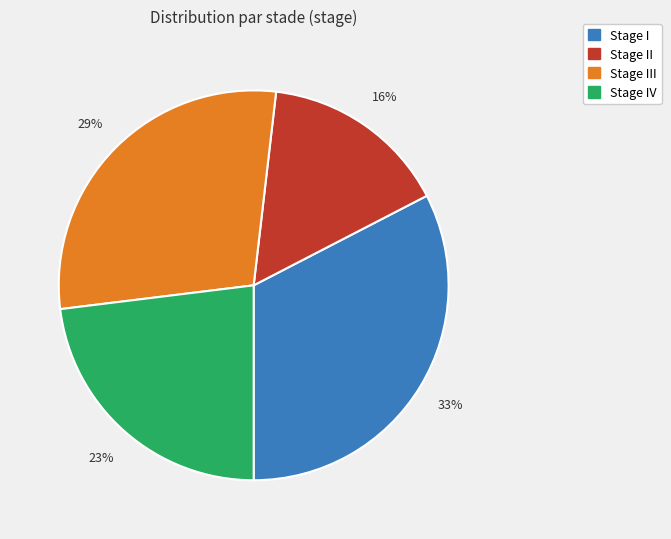

Does any single category account for the majority?

No